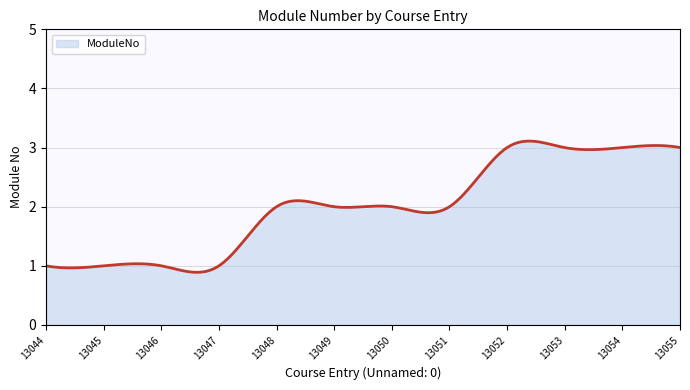

What is the smallest value displayed?

0.9